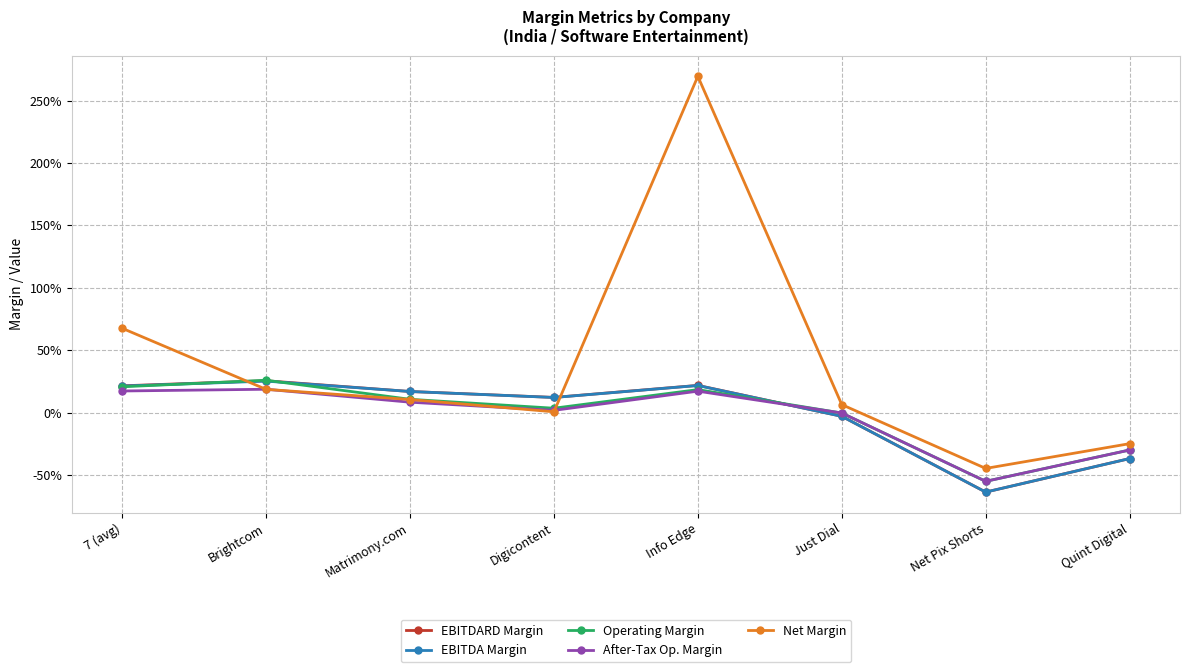

Which has a higher value, Just Dial or Brightcom?

Brightcom